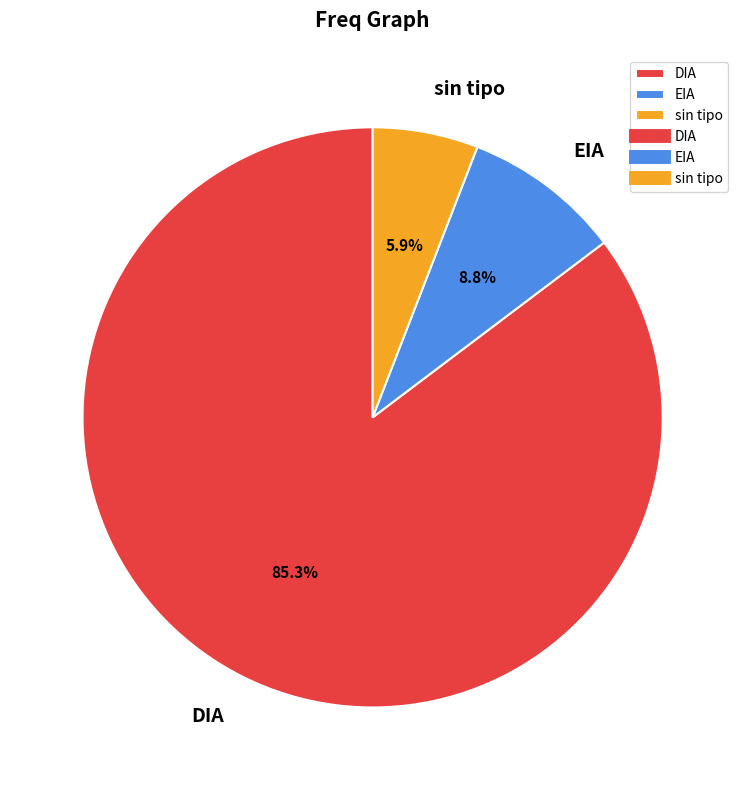

Which slice represents more than half of the pie?

DIA